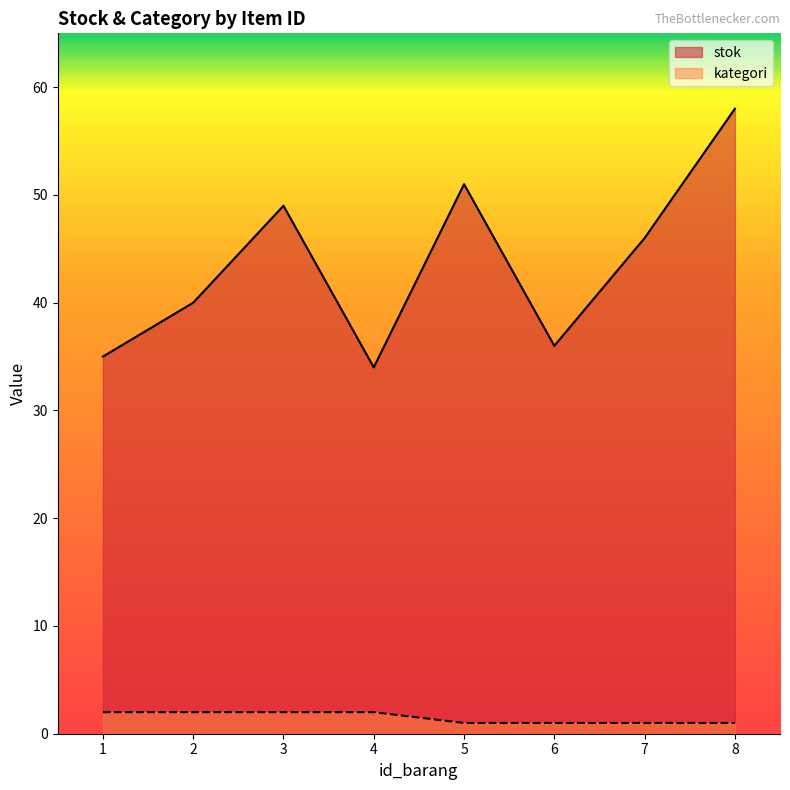

Reading left to right, extract all data points from this chart.

stok: 35	40	49	34	51	36	46	58
kategori: 2	2	2	2	1	1	1	1